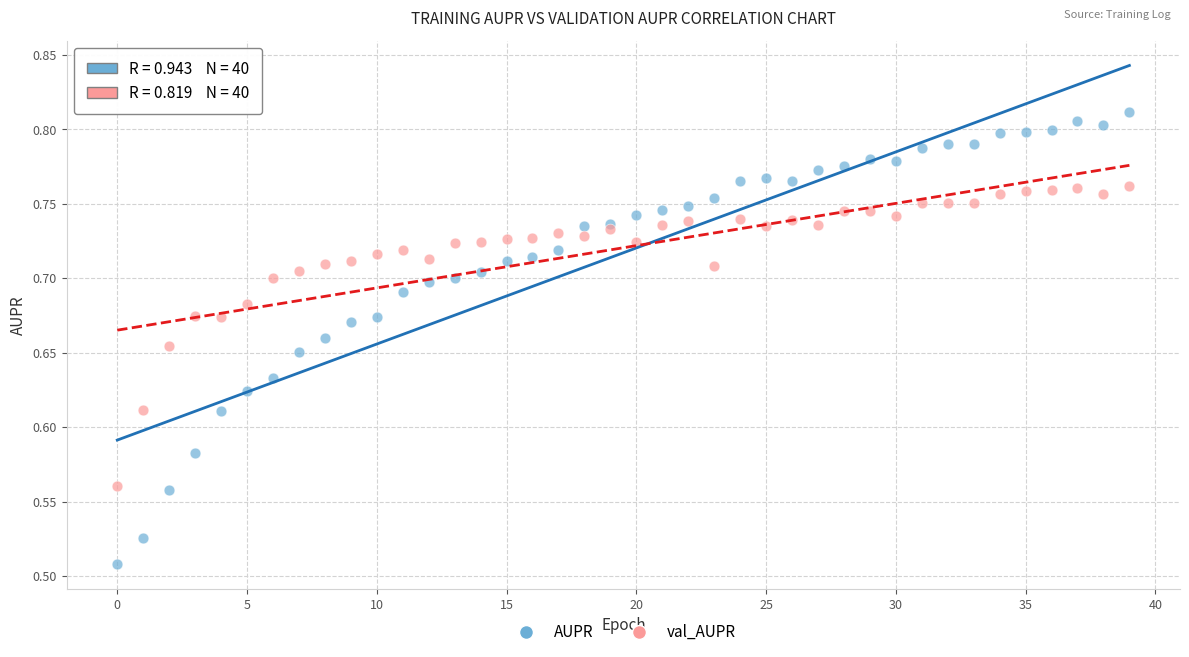

Which series reaches the maximum Y coordinate?

AUPR